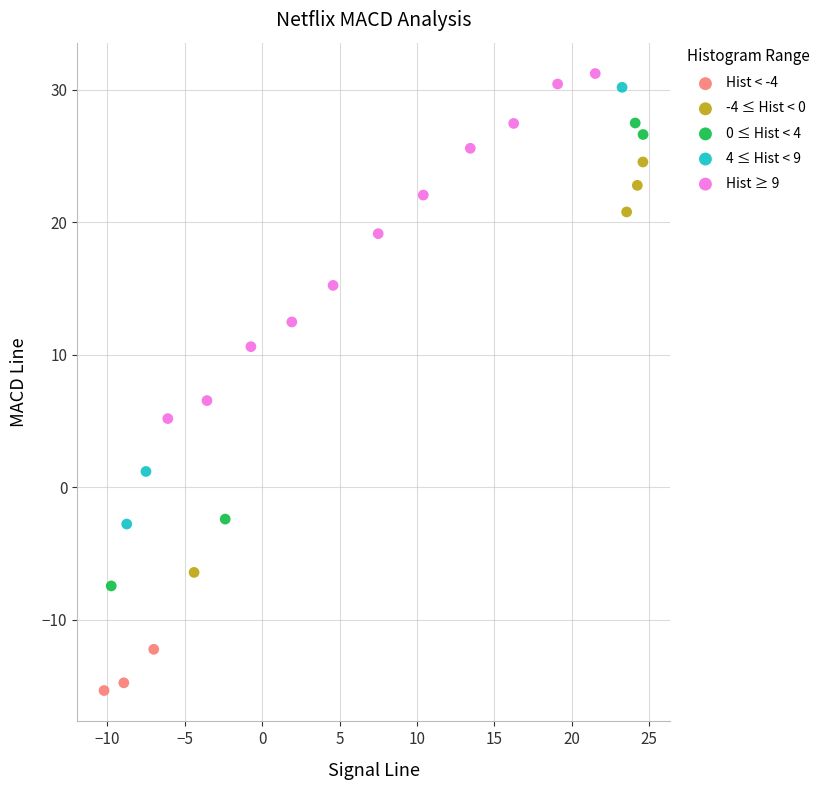

Which series contains the lowest Y value?

Hist < -4